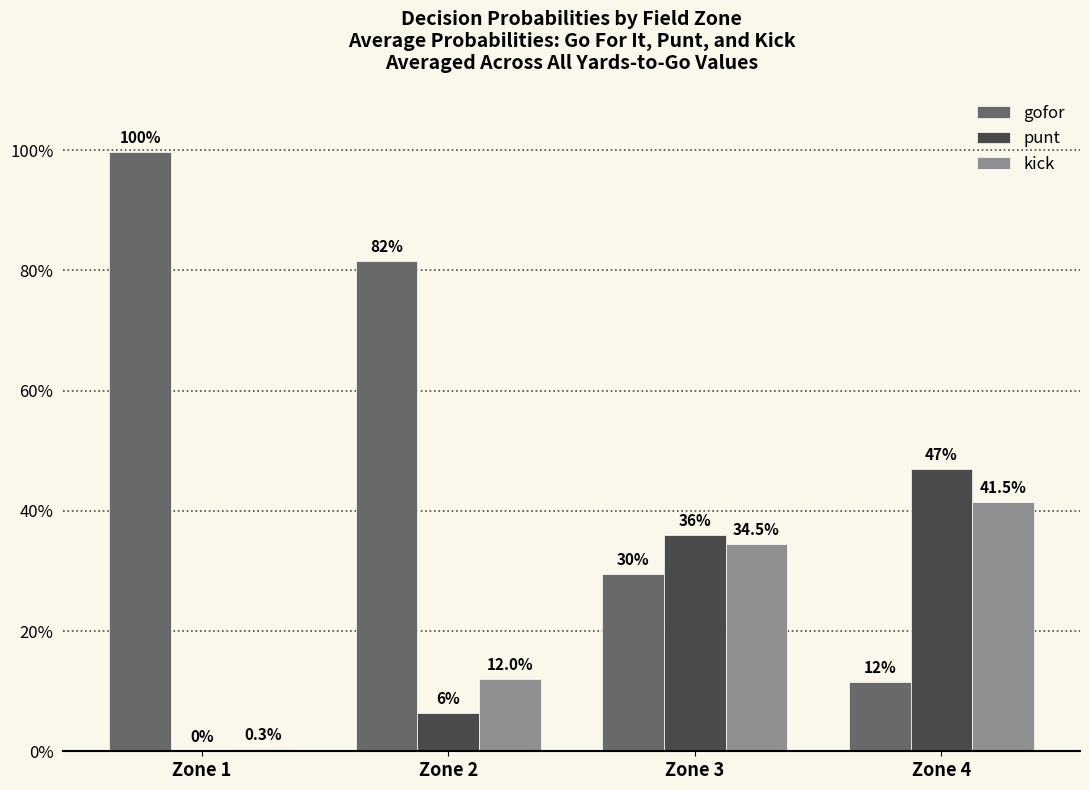

List the series in order of their peak value, highest first.

gofor, punt, kick